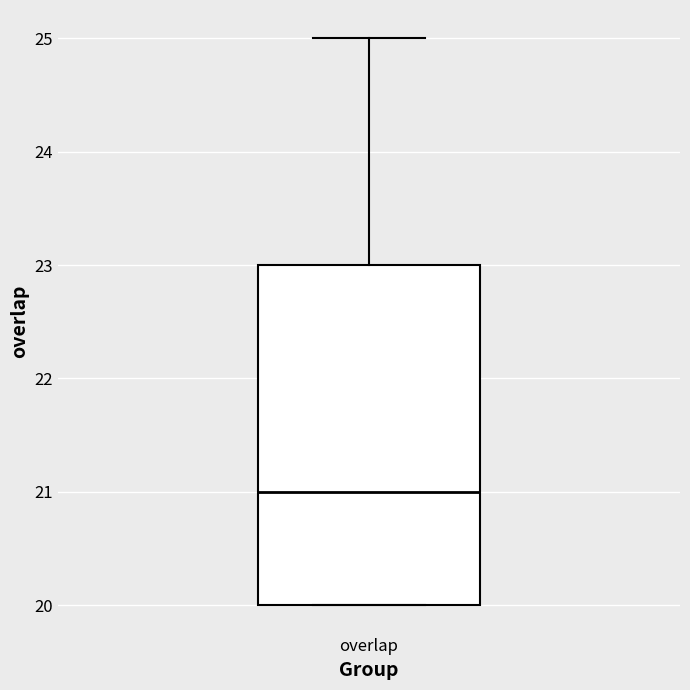

Read this box plot against the y-axis: the position of the median line, the range covered by the box, and the ends of both whiskers. The values are not printed on the chart, so give them approximately, as read against the axis.

median 21, box 20 to 23, whiskers 20 to 25